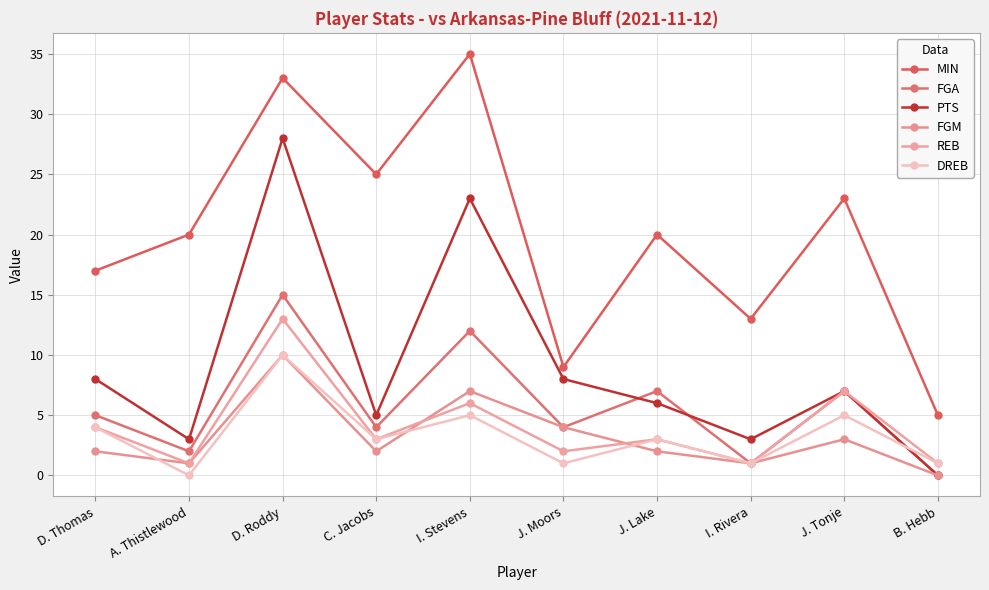

Count the FGM values in the range 1 to 4.

7